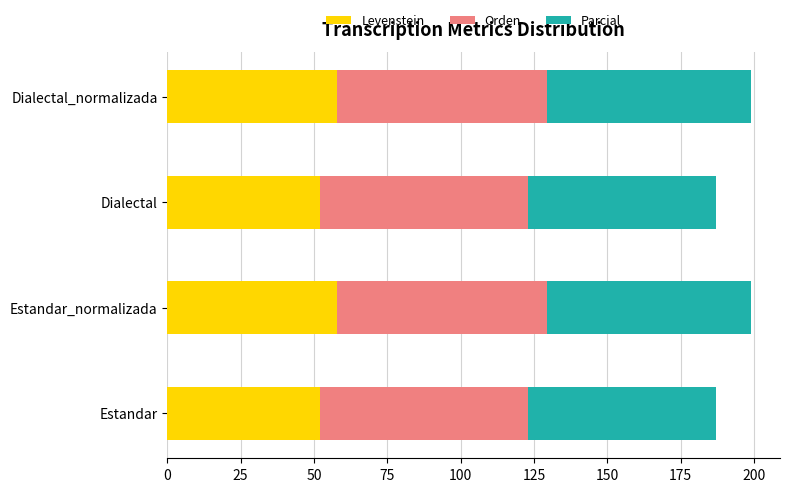

What value does the Levenstein series have at Estandar?

51.9